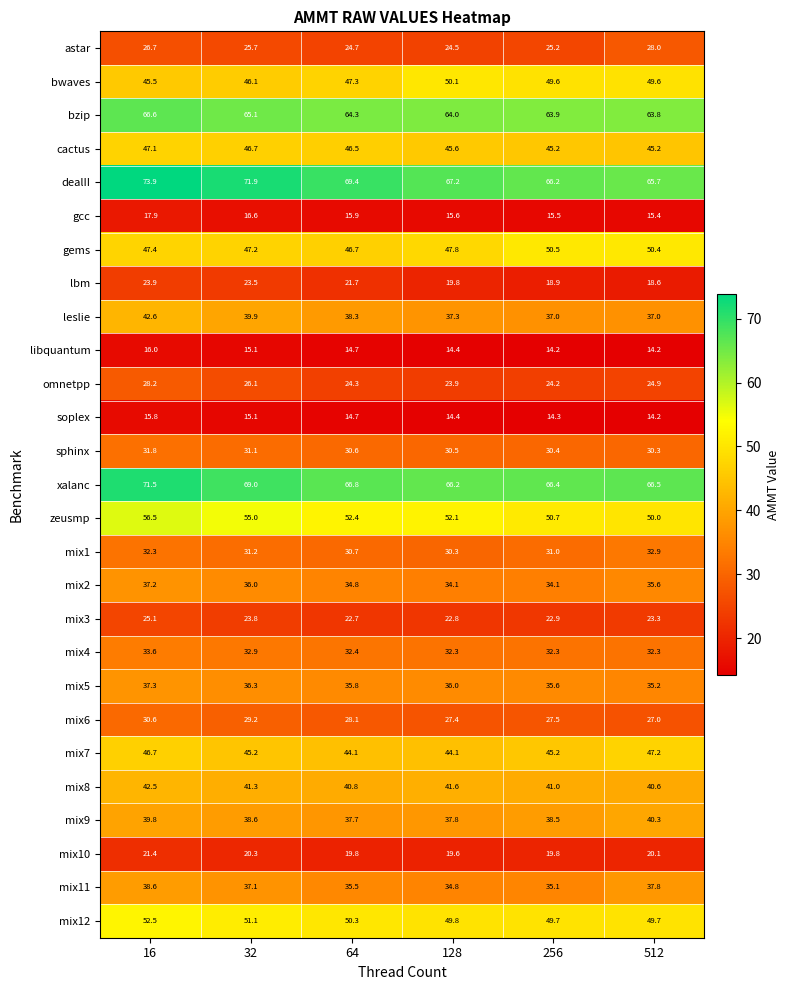

Between 32 and 512, which series saw the biggest shift?

dealII